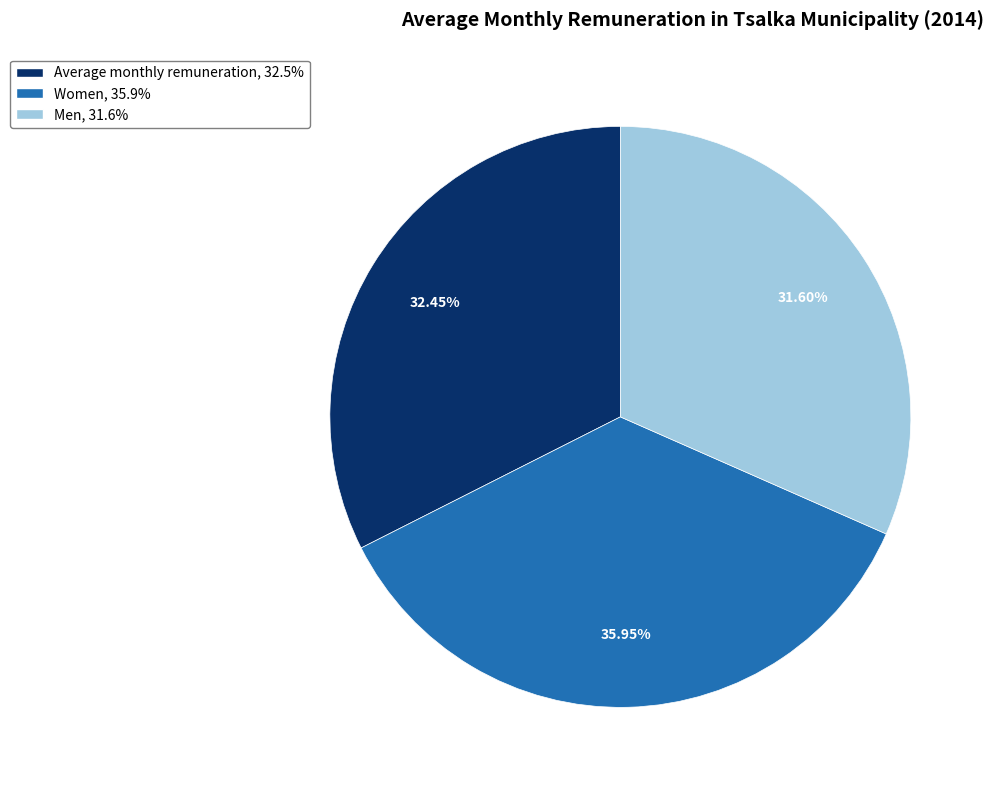

The Men slice represents 17% of the pie. True or false?

False